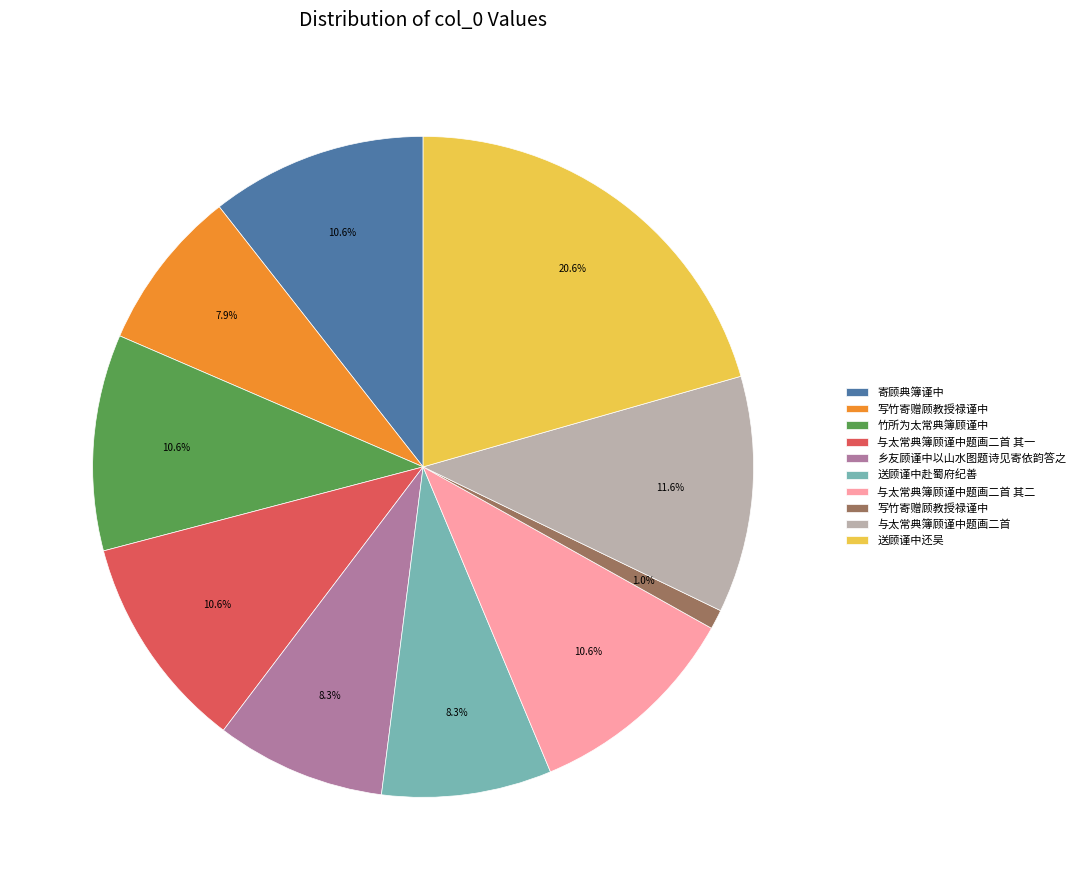

Is there any slice that represents more than half of the pie?

No